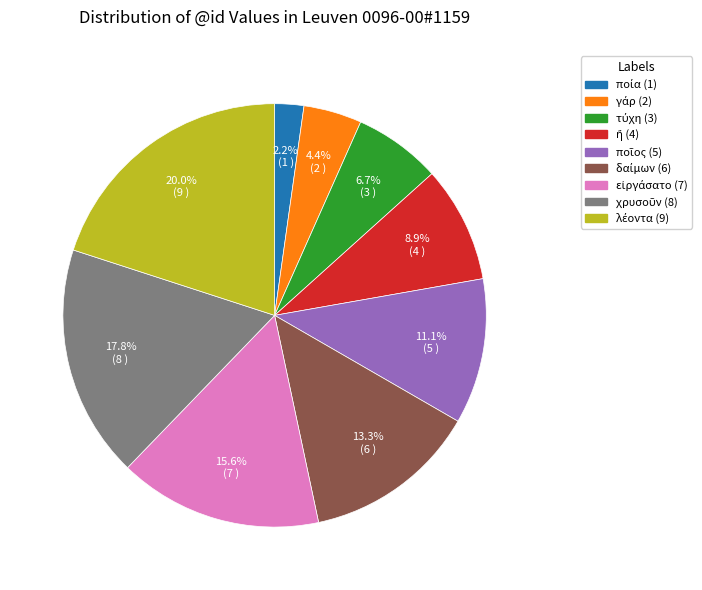

How many slices are in this pie chart?

9